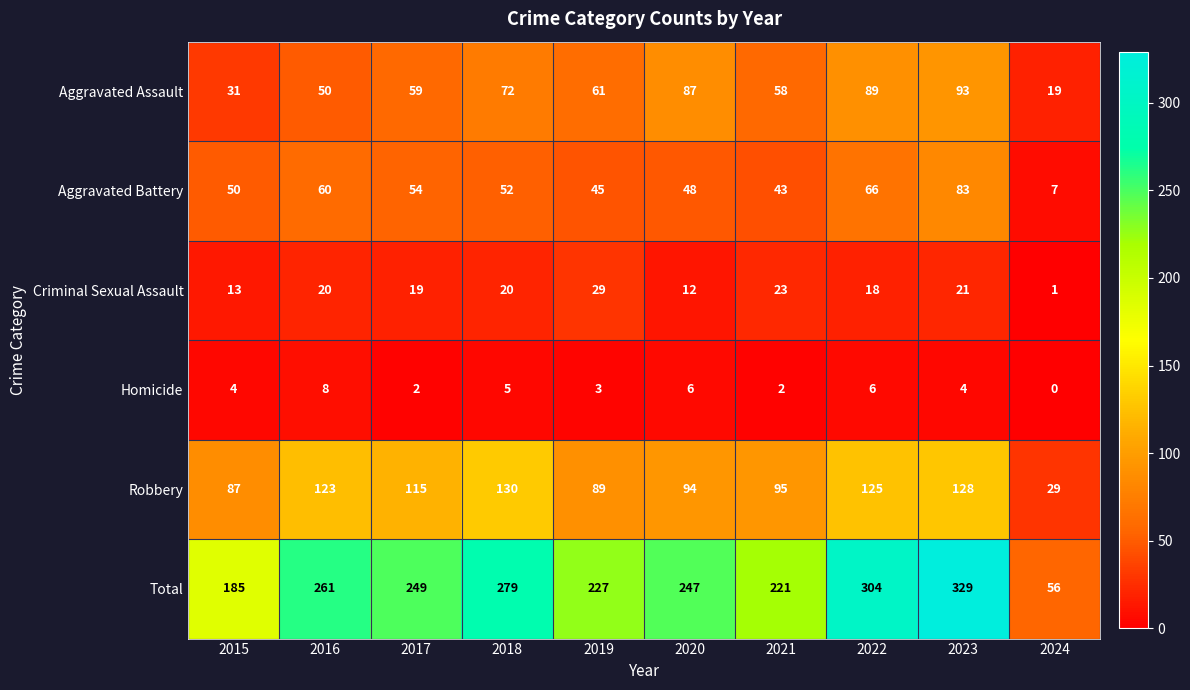

Which series has the widest spread of values?

Total